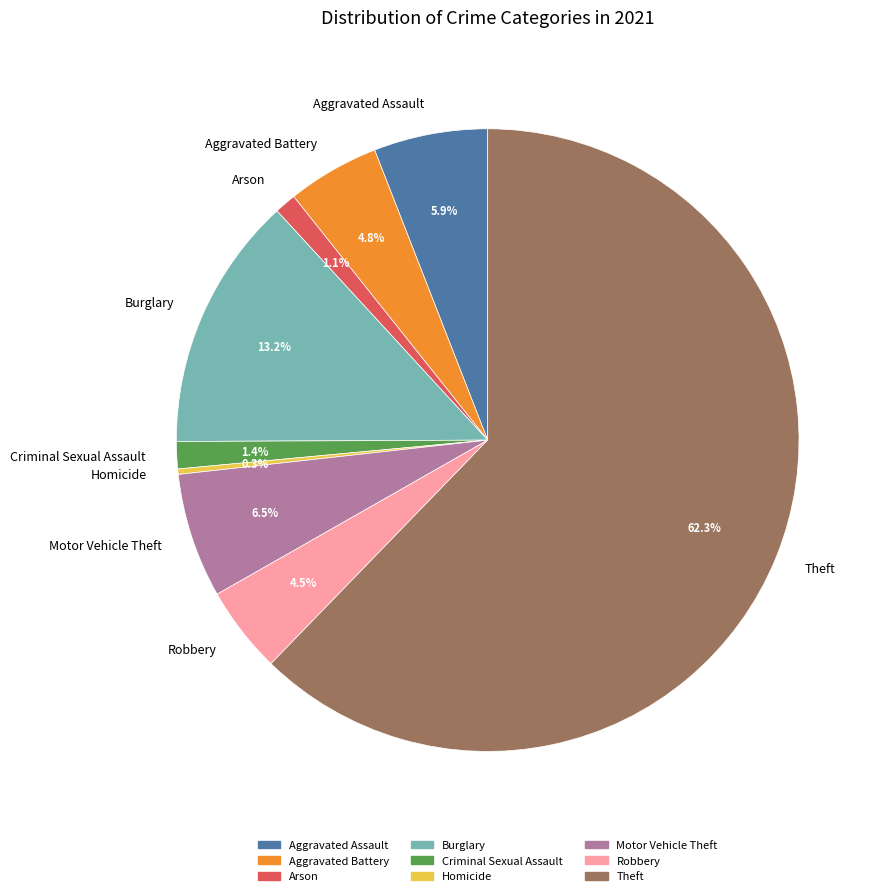

Which has a higher value, Arson or Burglary?

Burglary